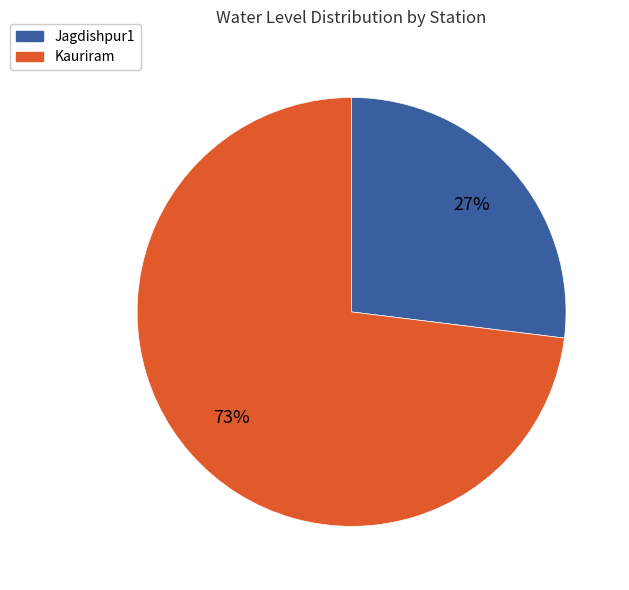

To the nearest percent, what is the difference between the Kauriram and Jagdishpur1 slice percentages?

46%